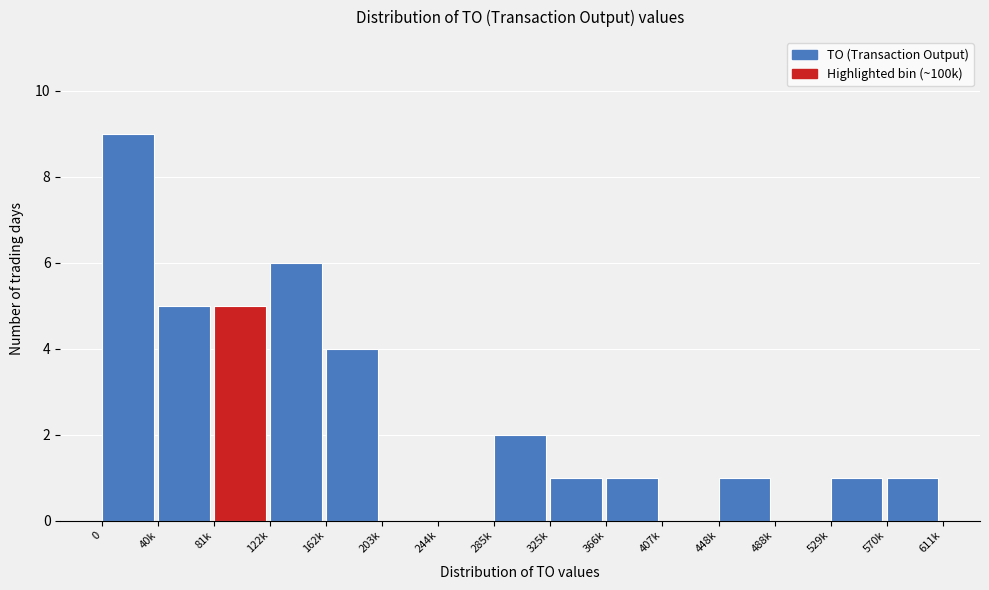

Reading right to left, transcribe all the data shown in this chart.

570k=1	529k=1	488k=0	448k=1	407k=0	366k=1	325k=1	285k=2	244k=0	203k=0	162k=4	122k=6	81k=5	40k=5	0=9